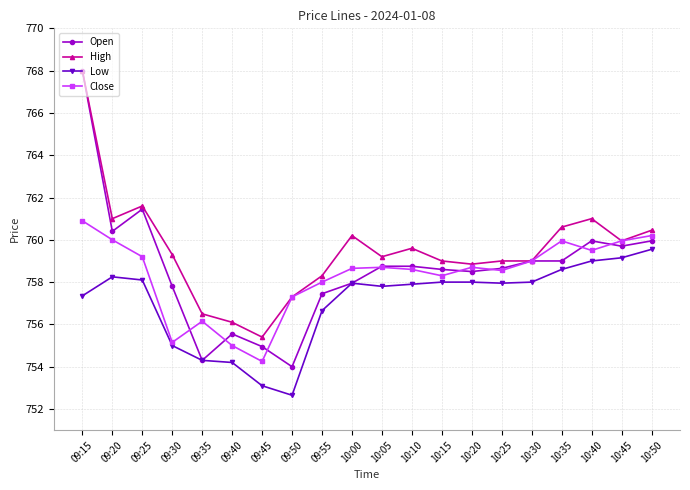

What is the highest value of the Open series?

768.0